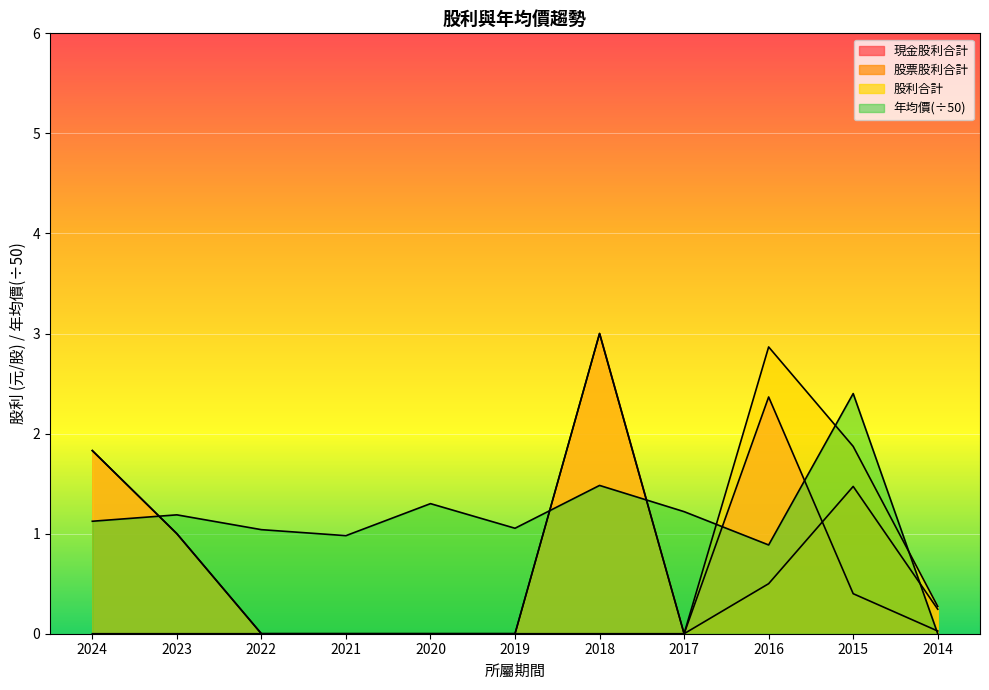

What is the average value of the 年均價 series?

1.2